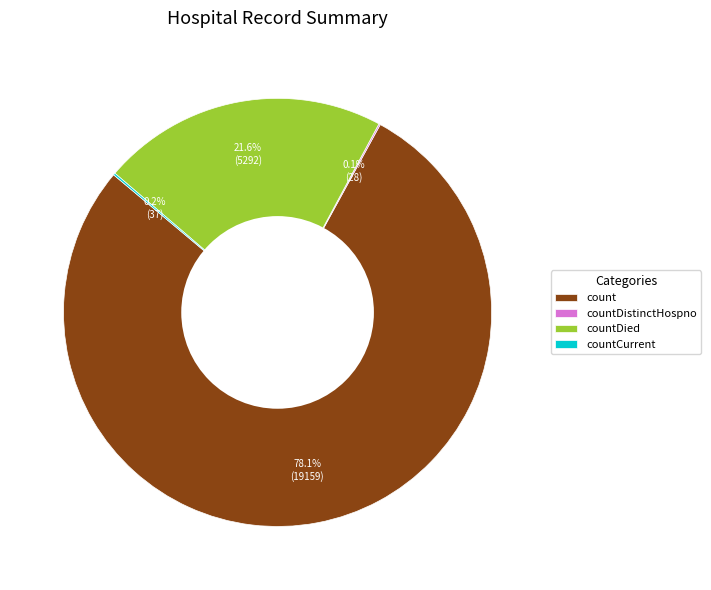

Which slice is the largest?

count